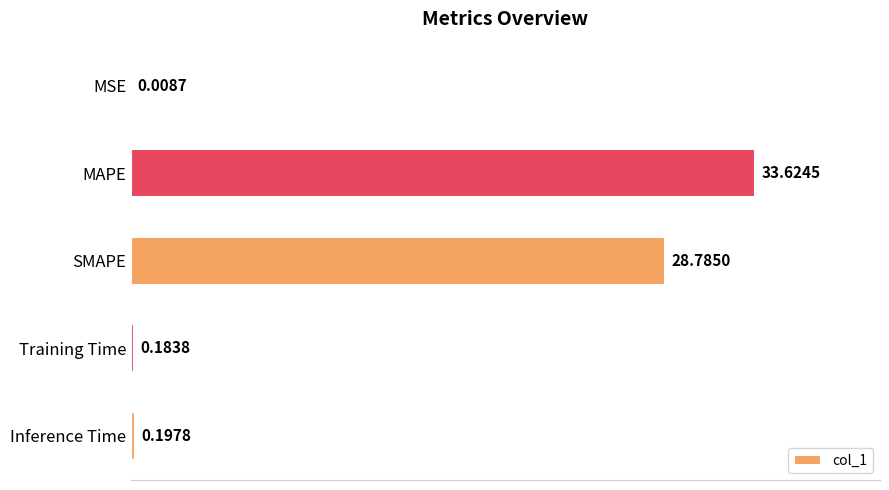

Between MAPE and SMAPE, which is larger?

MAPE